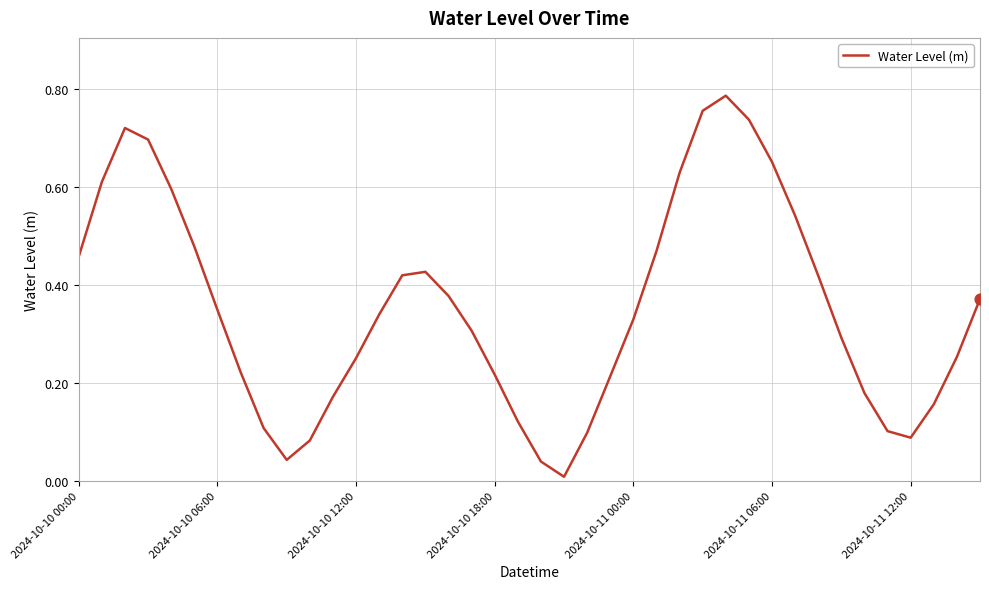

Does the chart have visible grid lines?

Yes